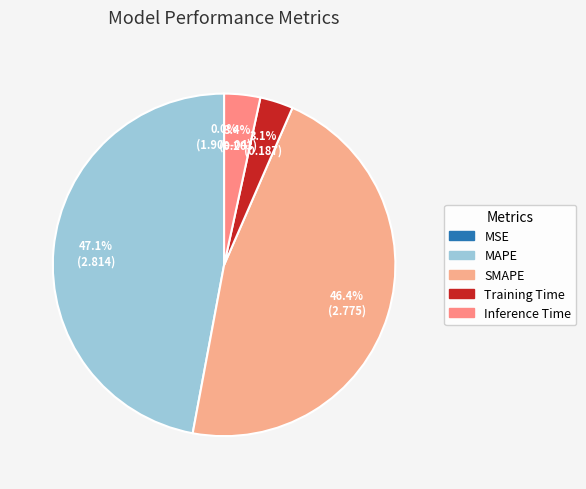

What is the largest slice in the pie chart?

MAPE